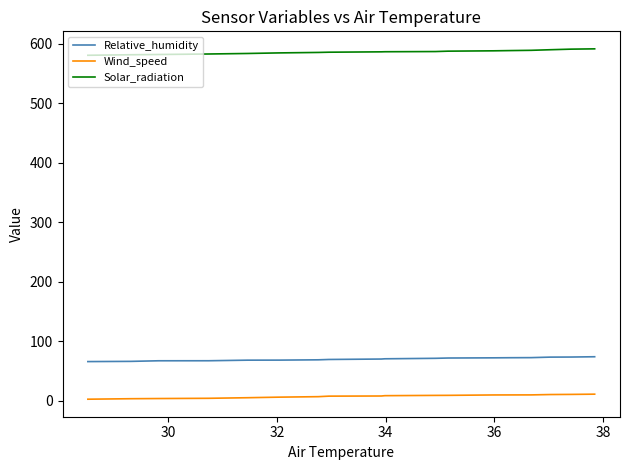

Which series has the largest total across all categories?

Solar_radiation